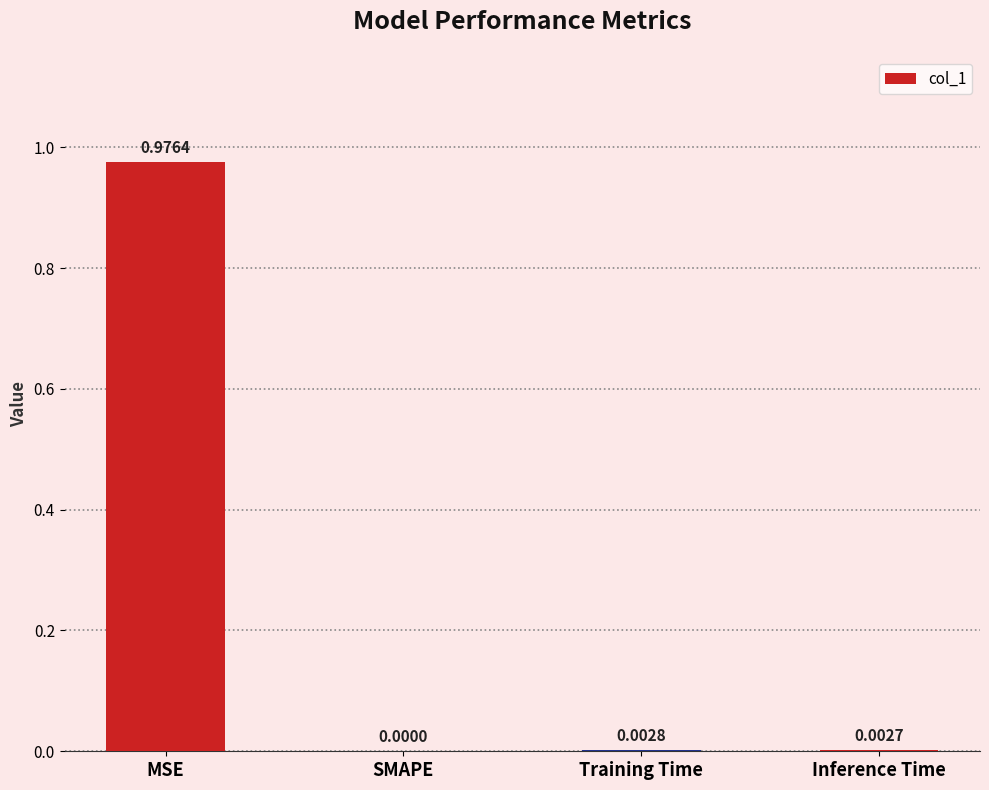

Which label corresponds to the largest value in the chart?

MSE